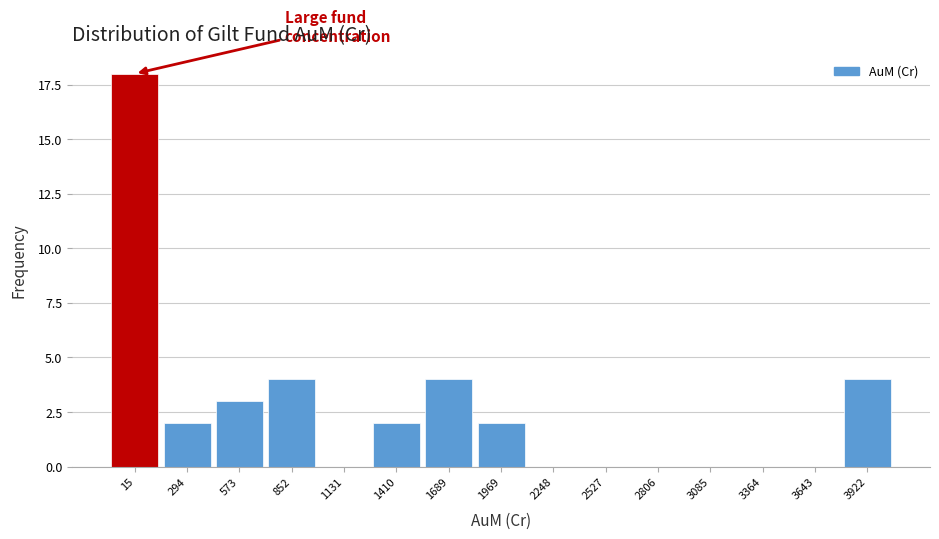

Reading left to right, list all the values displayed in this chart.

15=18	294=2	573=3	852=4	1131=0	1410=2	1689=4	1969=2	2248=0	2527=0	2806=0	3085=0	3364=0	3643=0	3922=4